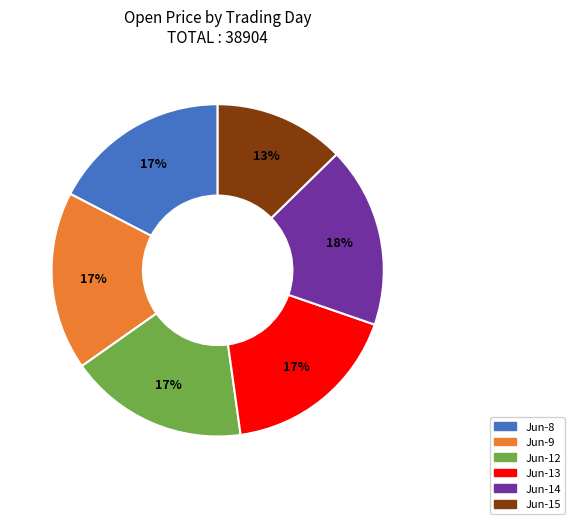

To the nearest percent, what is the average slice percentage?

17%